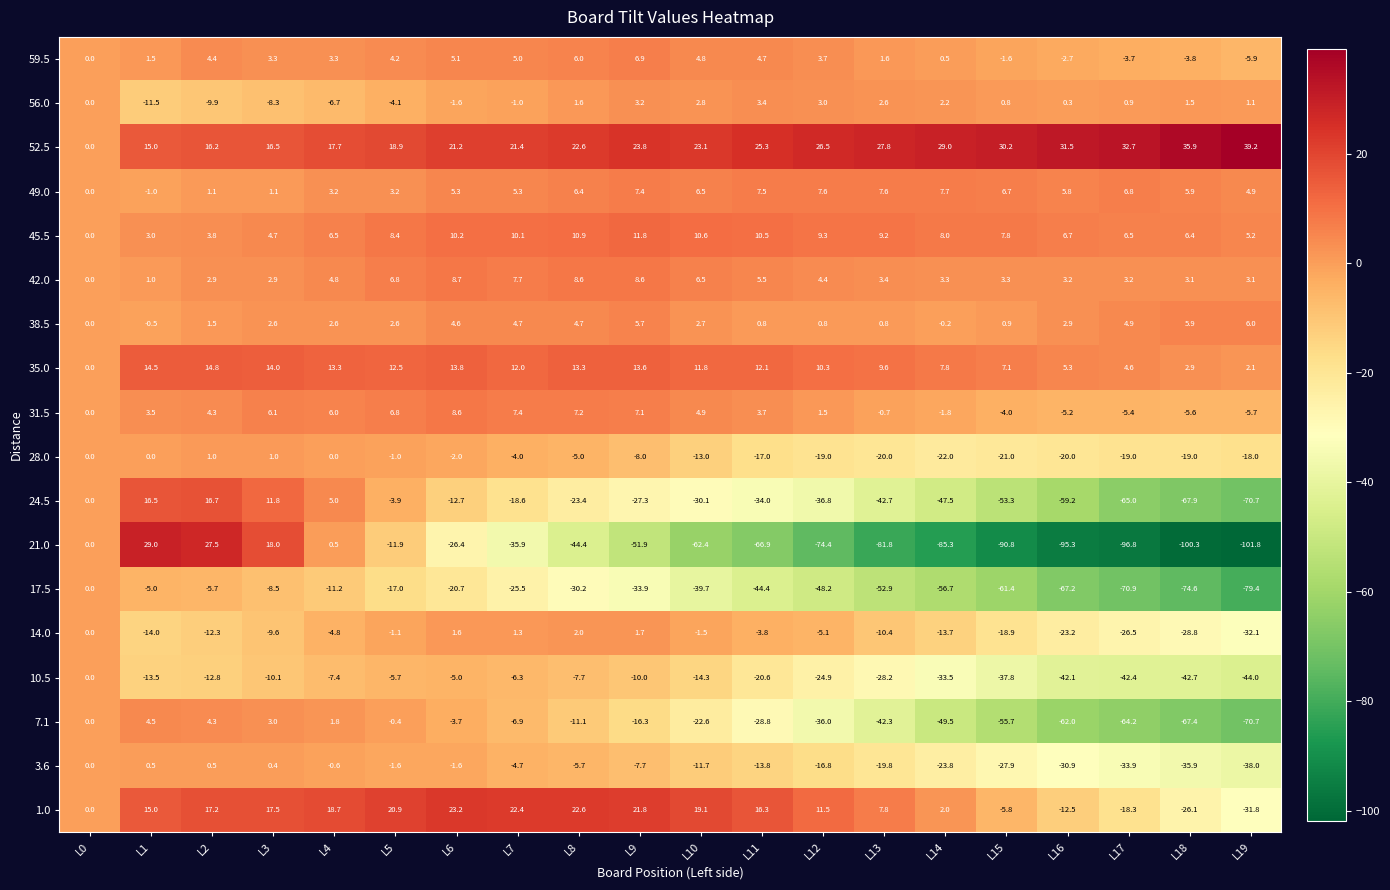

Which series has the widest spread of values?

21.0